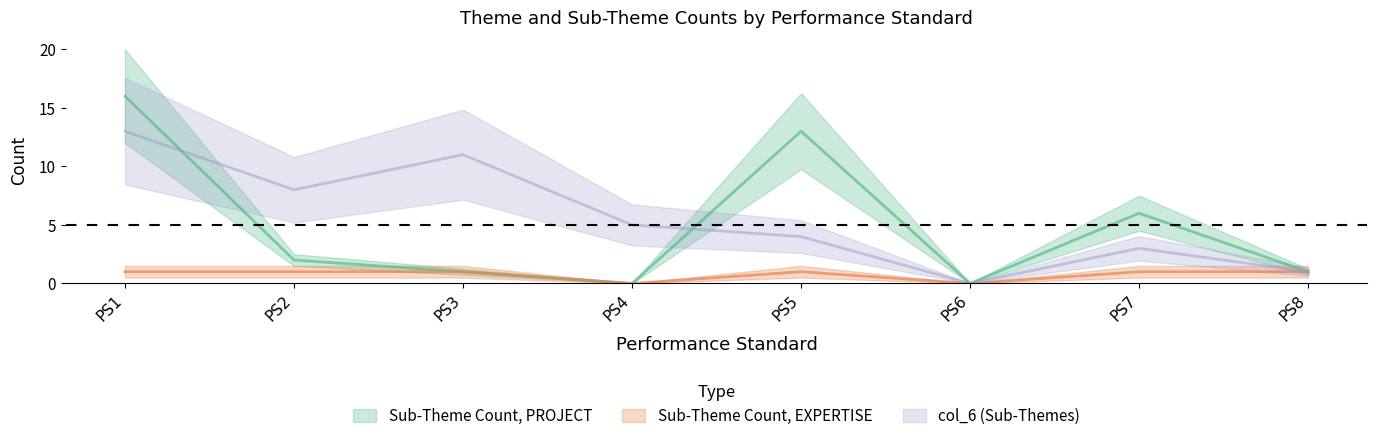

The Sub-Theme Count, EXPERTISE series shows 1 at PS2. True or false?

True